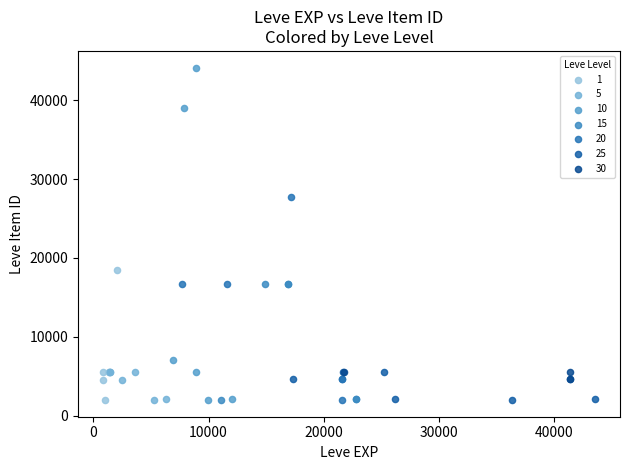

Which series reaches the maximum Y coordinate?

10